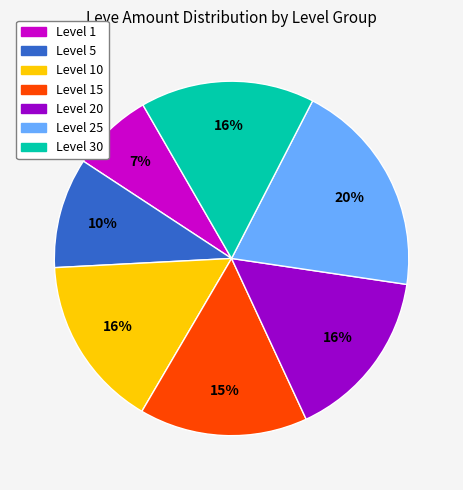

To the nearest percent, what is the average slice percentage?

14%